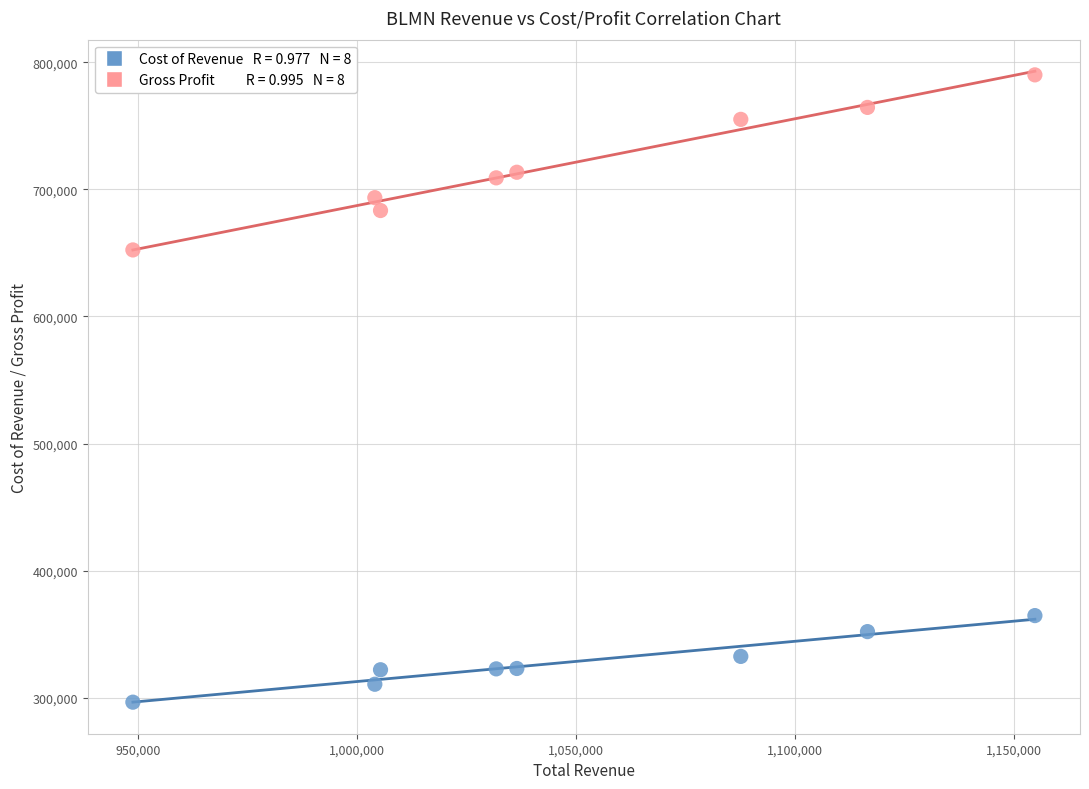

Across all data points, what is the range of Y values (max minus min)?

493400